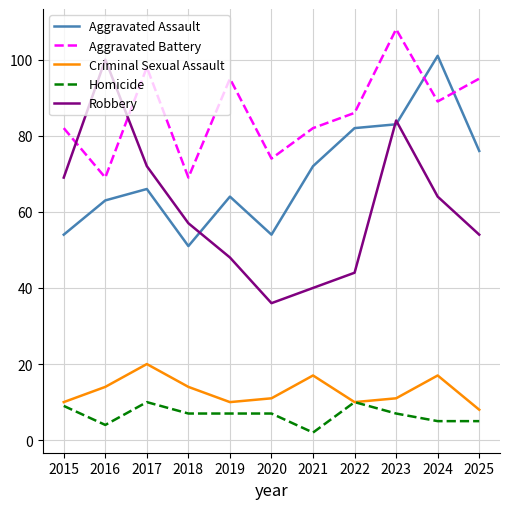

What is the sum of all Robbery values?

668